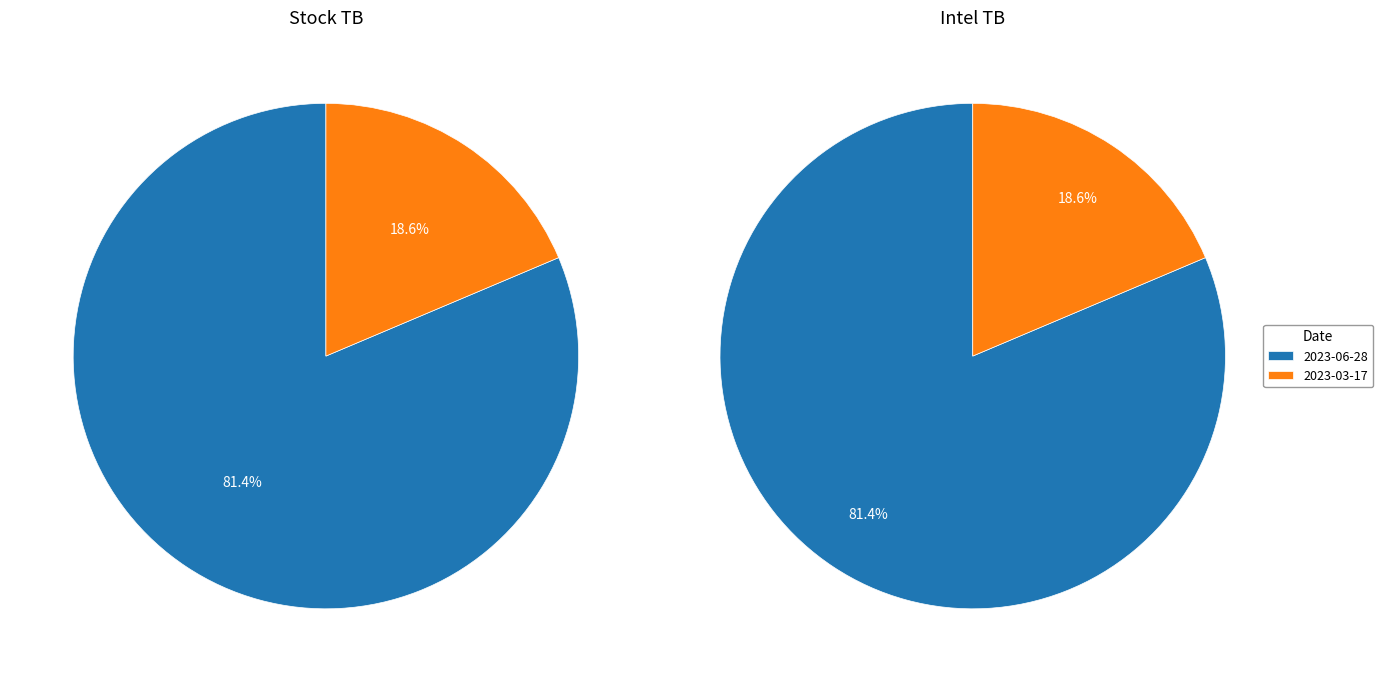

Is it true that 2023-03-17 is 19% of the pie?

True